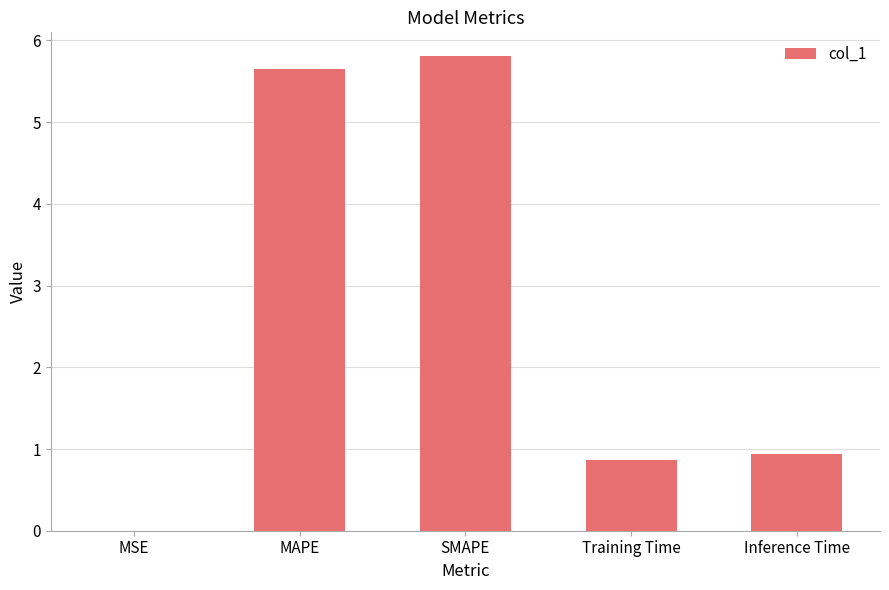

The chart shows a value of 0.9 at Training Time. True or false?

True